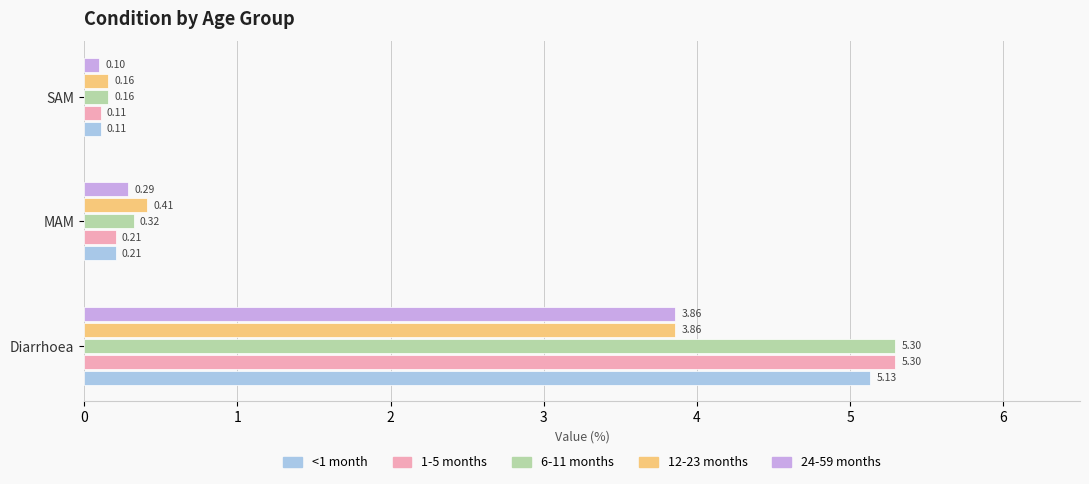

Count the number of categories in the chart.

3